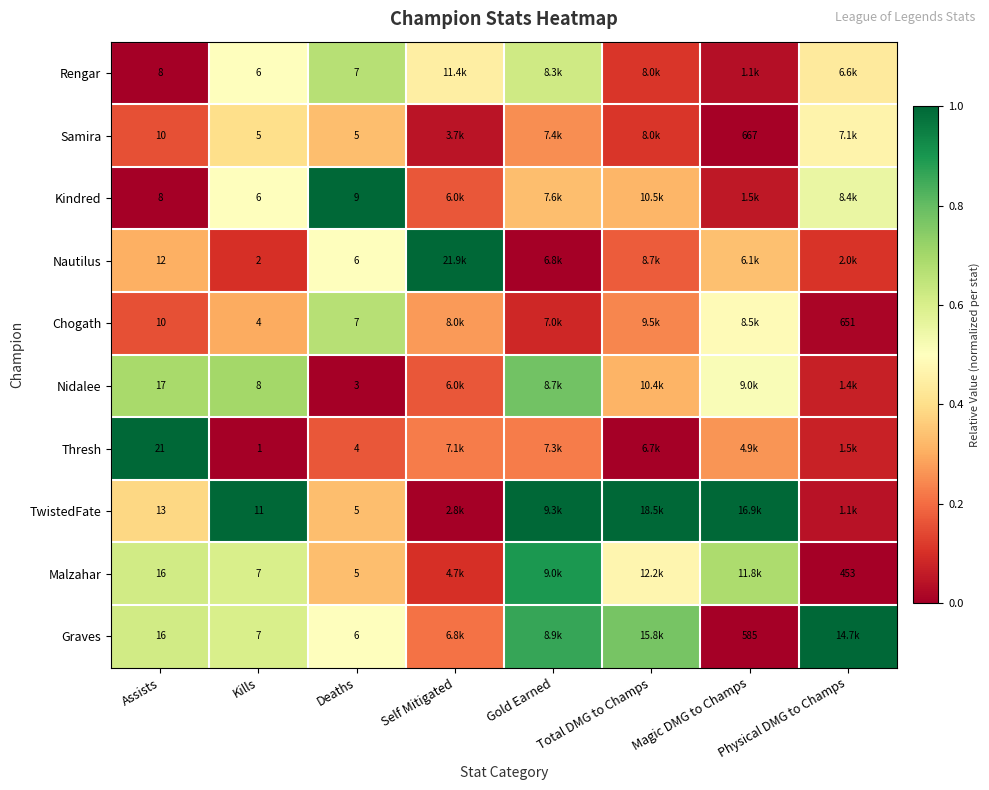

Which series changed the most between Assists and Deaths?

Thresh